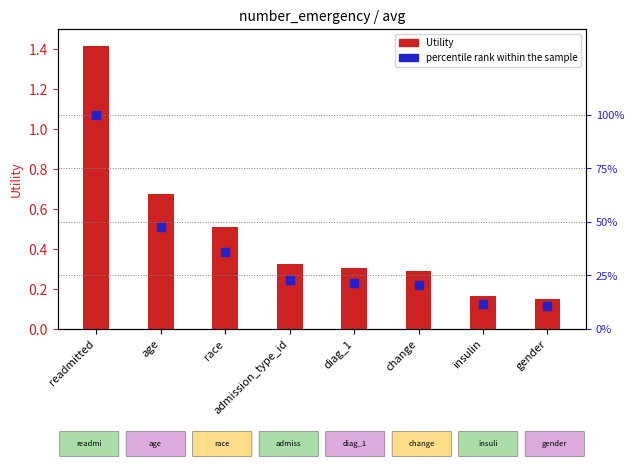

At which category is the sum across all series the highest?

readmitted